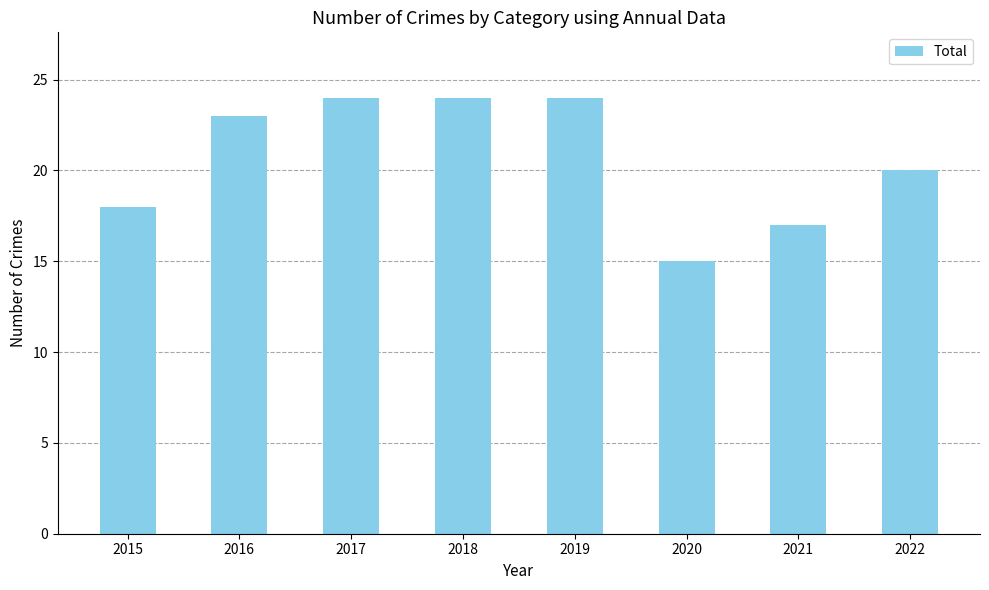

What is the value of the 5th bar from the left?

24